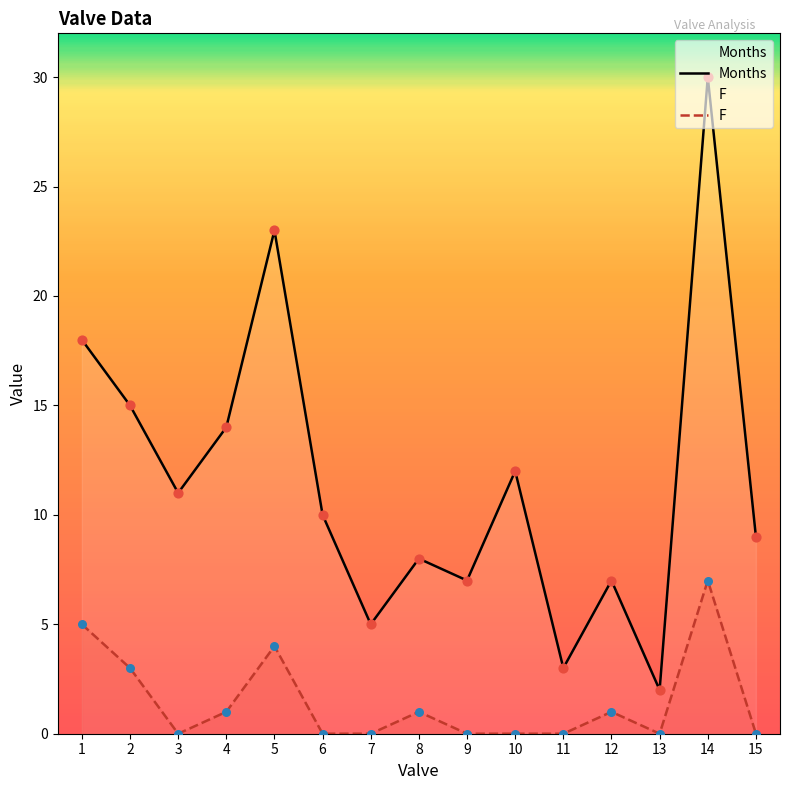

What is the total value across all series at 9?

7